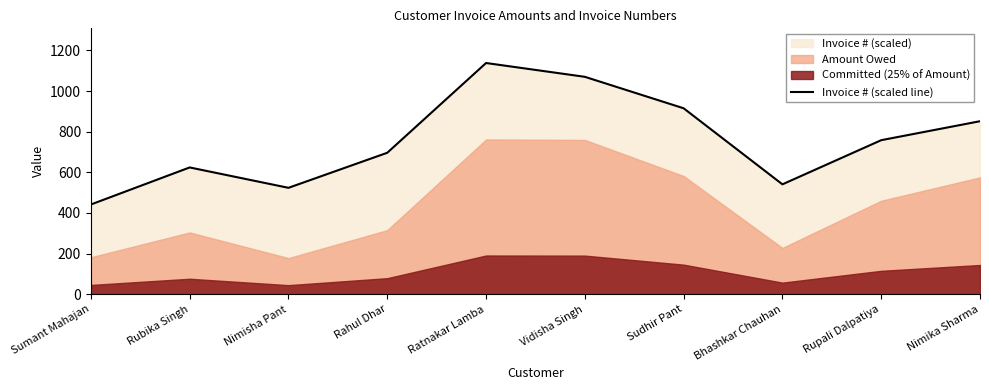

Between Nimisha Pant and Ratnakar Lamba, which is larger?

Ratnakar Lamba